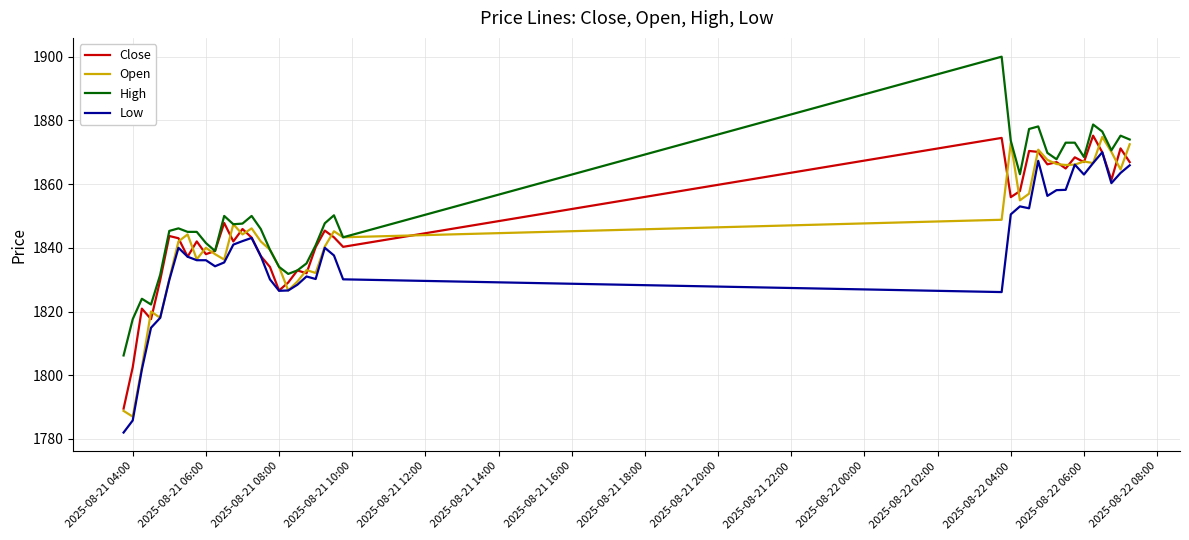

At how many categories does at least one series exceed 1793?

40